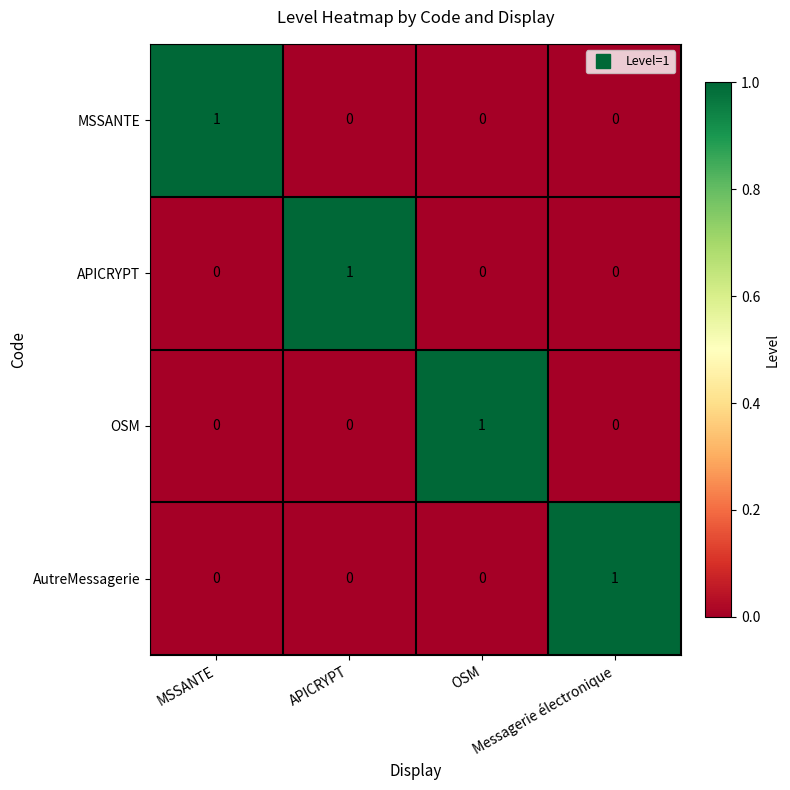

At how many categories does at least one series exceed 0?

4